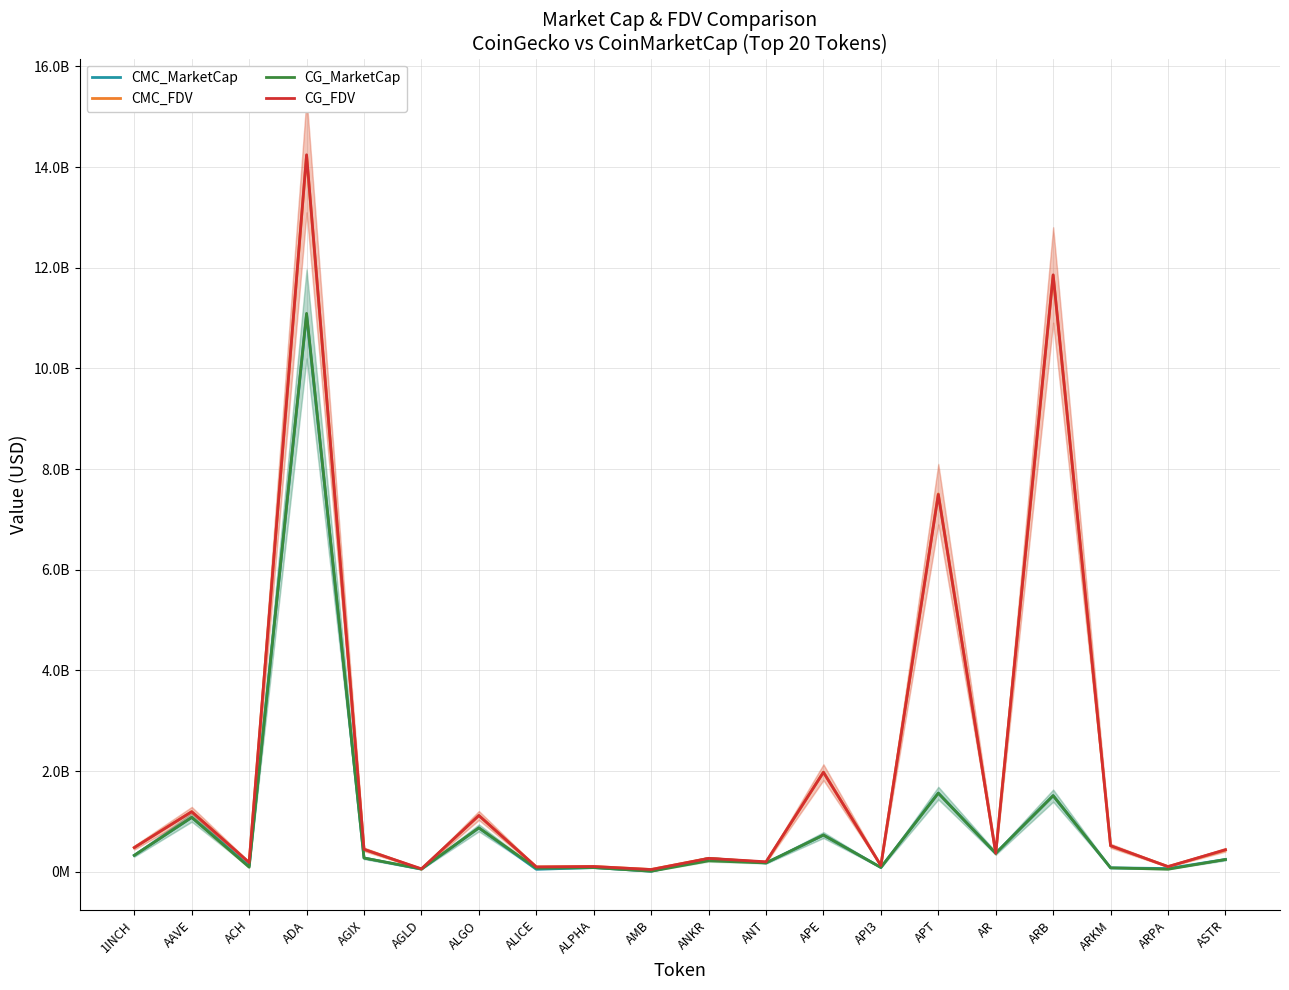

What is the difference between the highest and lowest values at AGIX?

172324886.2